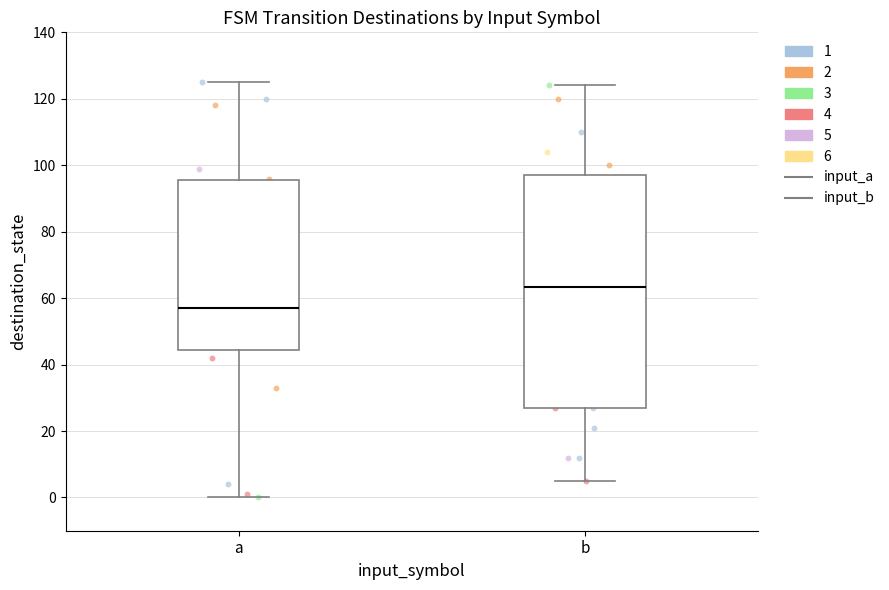

Reading left to right, read every box against the y-axis: the position of its median line, the range the box covers, and the ends of its whiskers. The values are not printed on the chart, so give them approximately, as read against the axis.

a: median 58, box 44 to 96, whiskers 0 to 126
b: median 64, box 28 to 98, whiskers 6 to 124